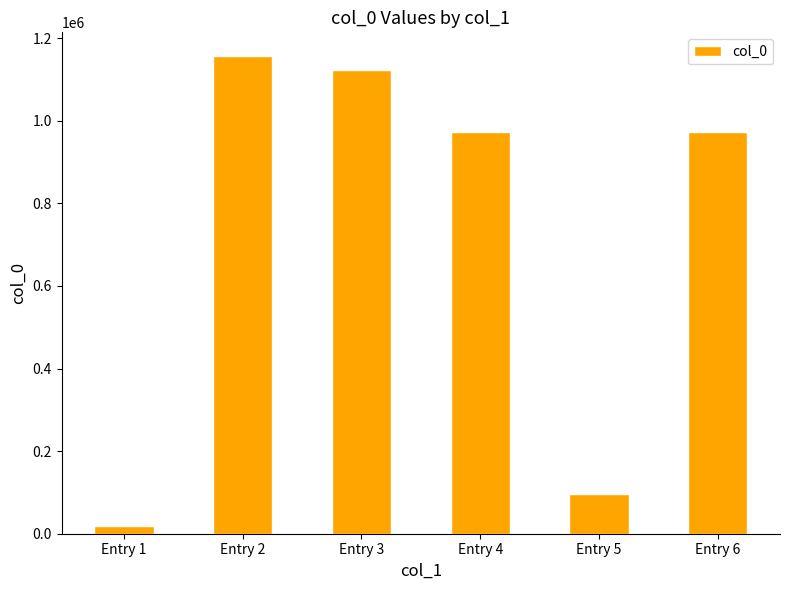

At which category does the chart reach its peak across all series?

Entry 2